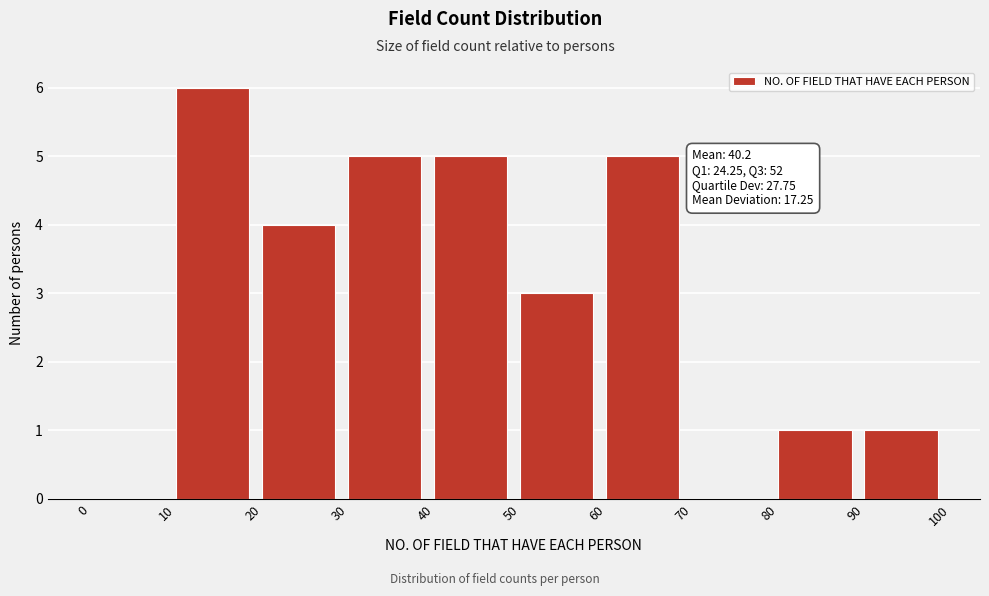

Over which range of the x-axis is the bar tallest?

10 to 20